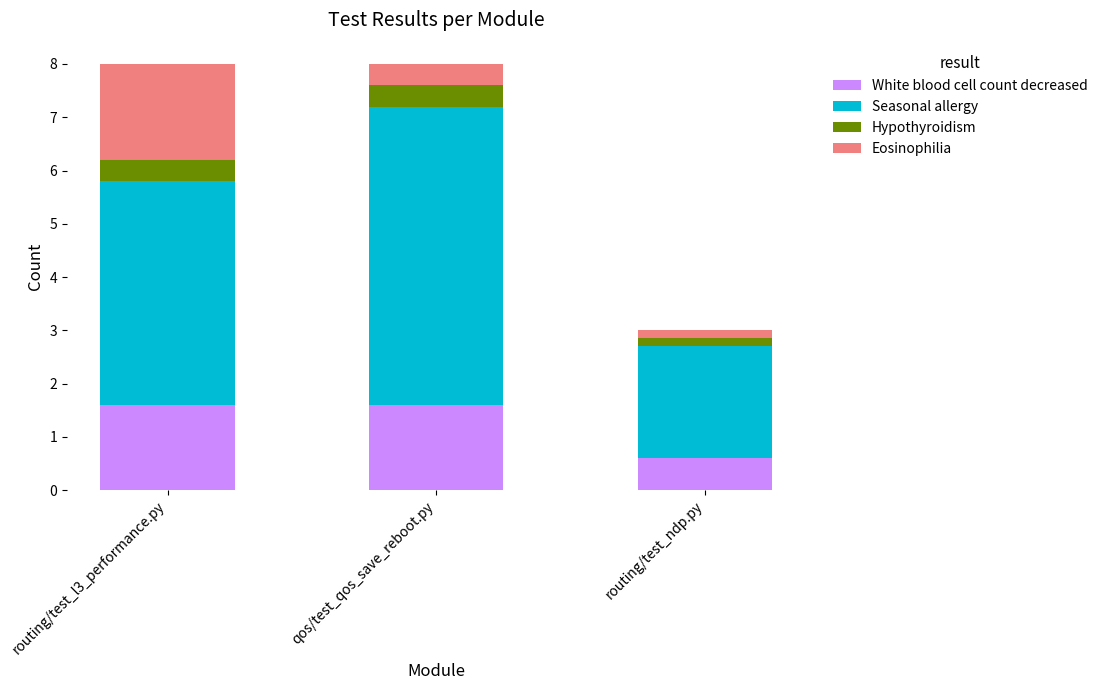

What value does the White blood cell count decreased series have at routing/test_l3_performance.py?

1.6